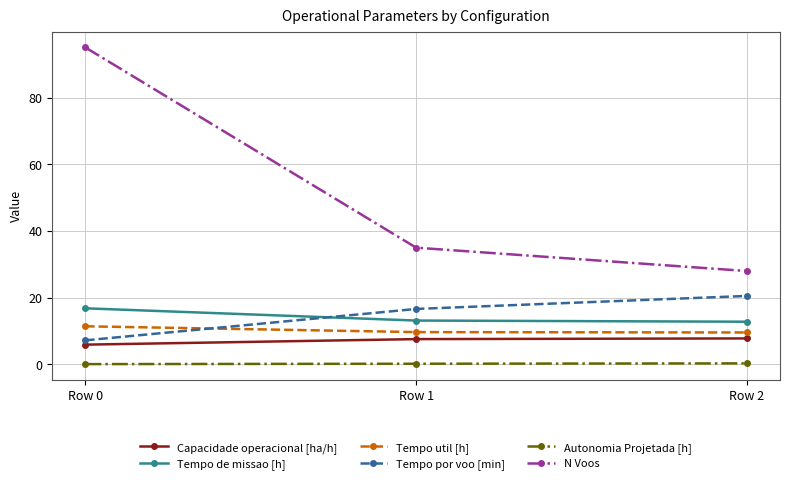

What are all the series names shown in the legend?

Capacidade operacional [ha/h], Tempo de missao [h], Tempo util [h], Tempo por voo [min], Autonomia Projetada [h], N Voos